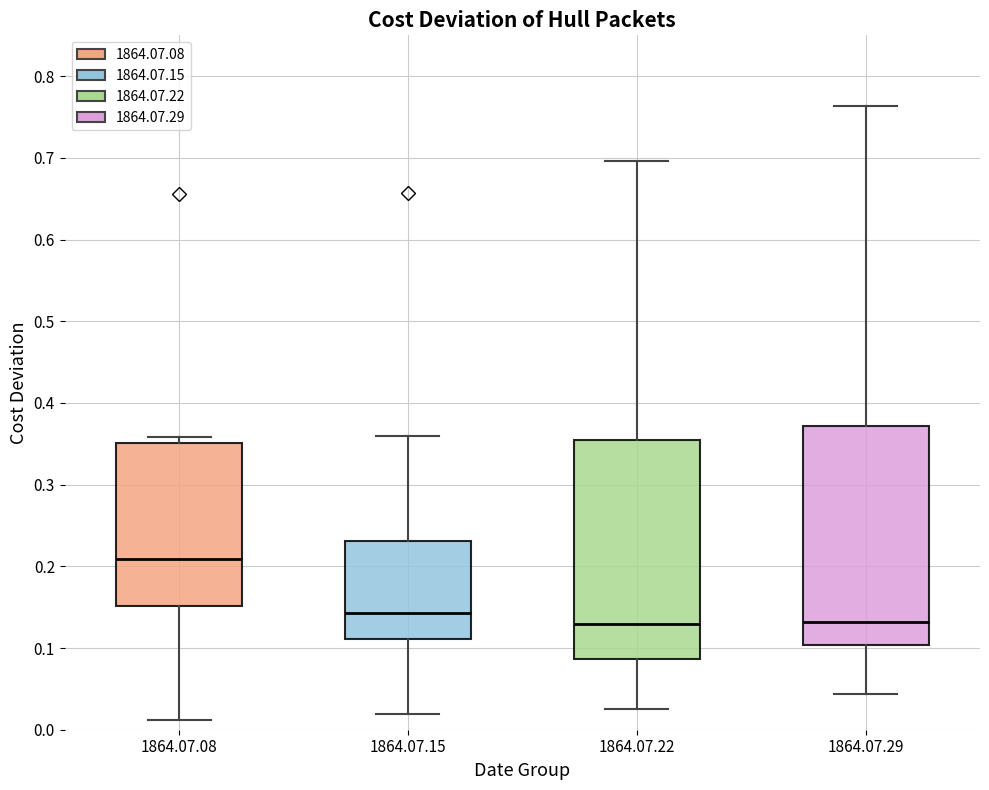

Which box's median line is the highest?

1864.07.08